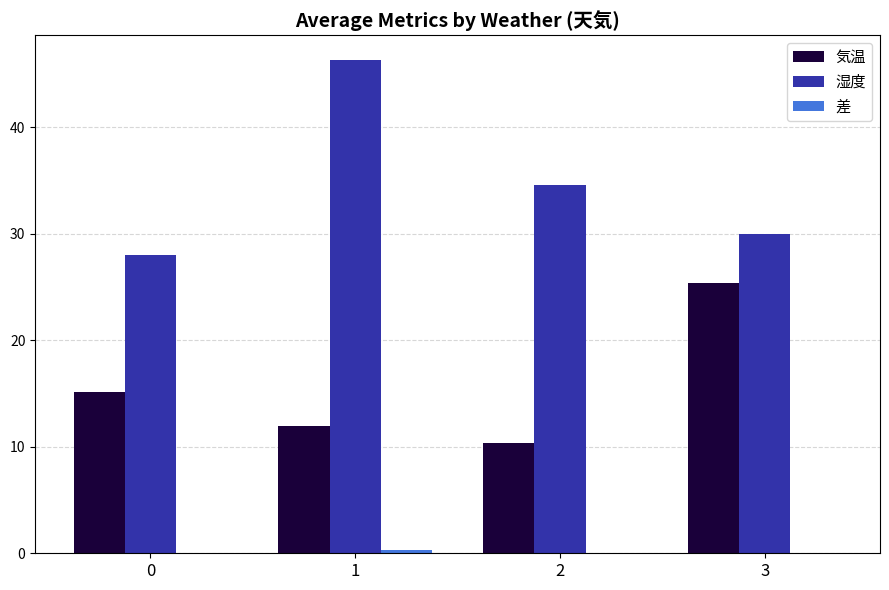

The value of 気温 at 1 is 20.0. True or false?

False